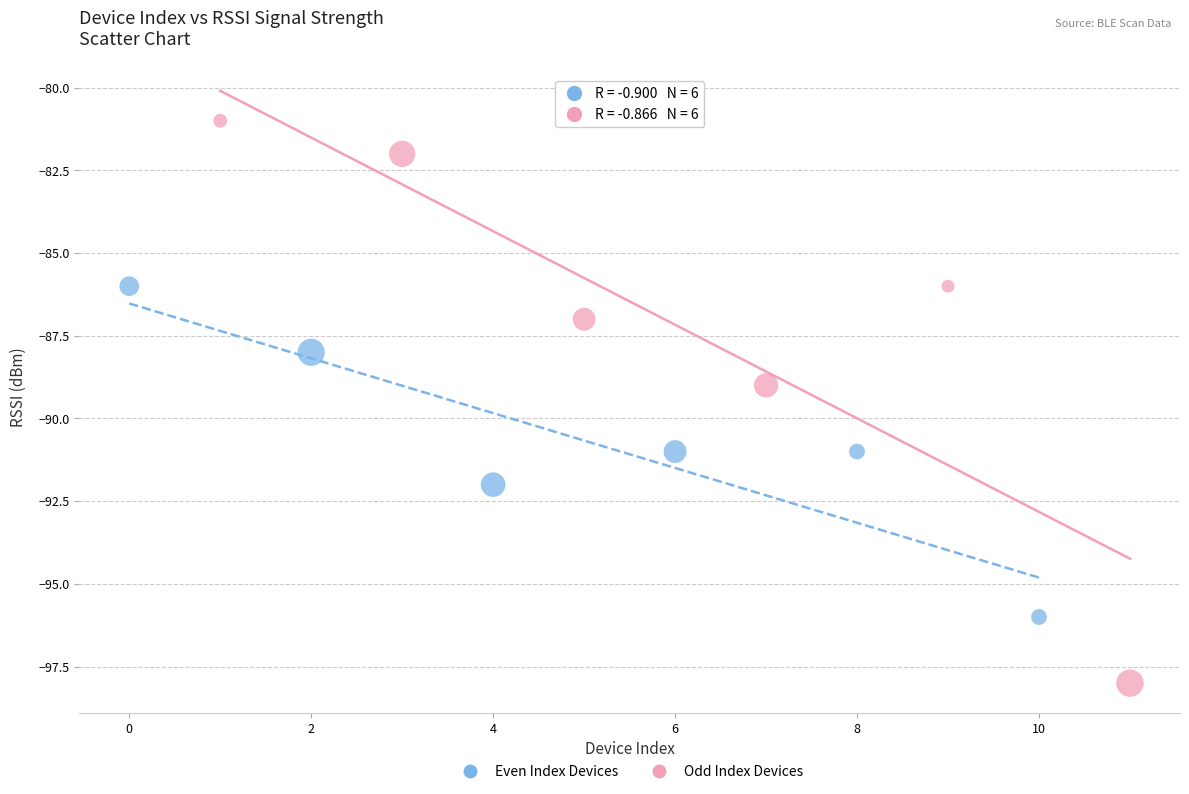

Which series has the widest spread of Y values?

Odd Index Devices